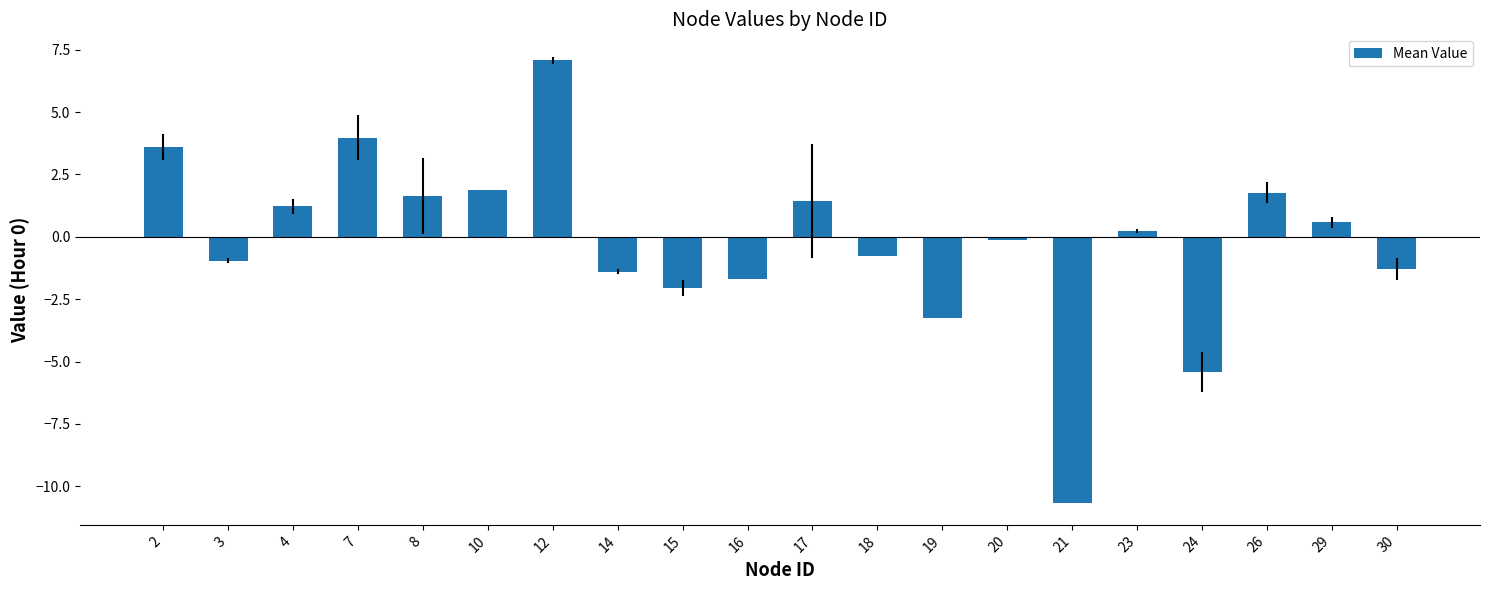

What is the value of the 16th bar from the left?

0.2